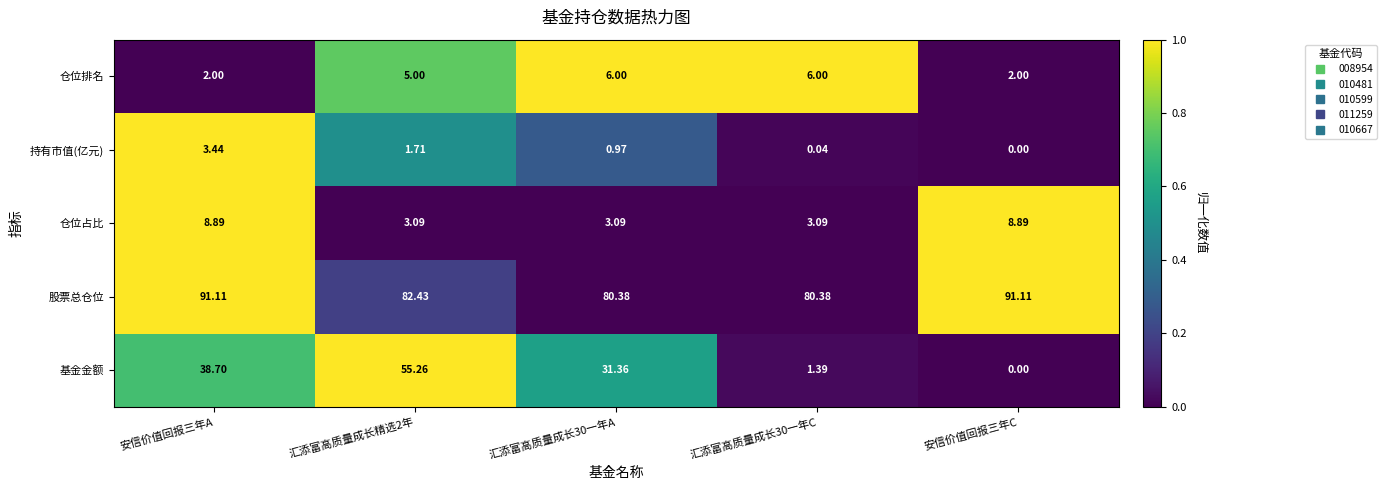

Which series has the largest total across all categories?

股票总仓位